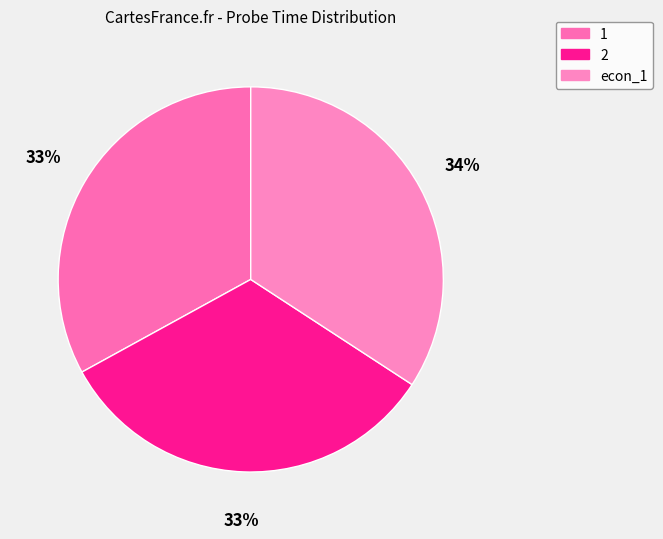

The 1 slice represents 33% of the pie. True or false?

True